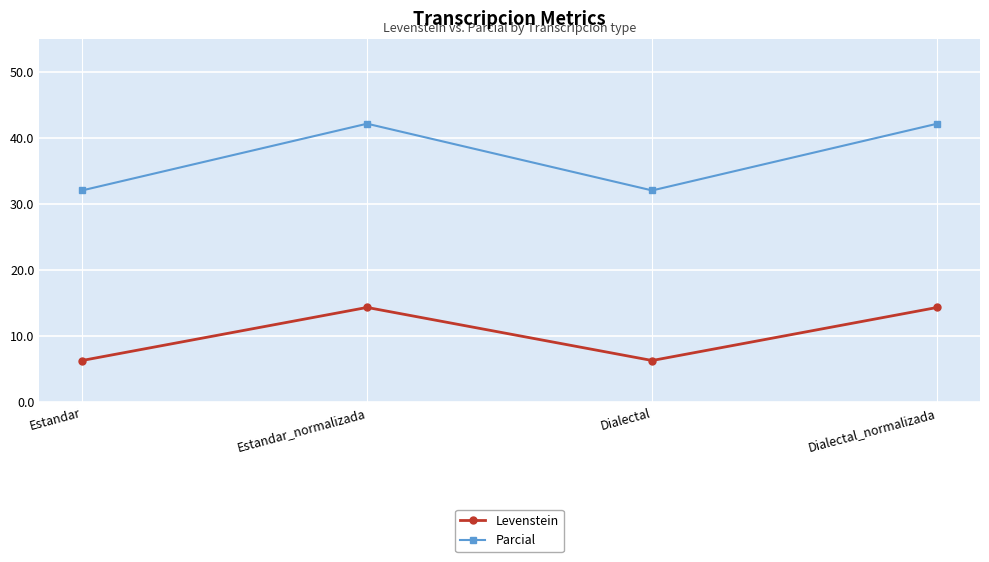

True or false: Levenstein has a value of 6.2 at Estandar.

True